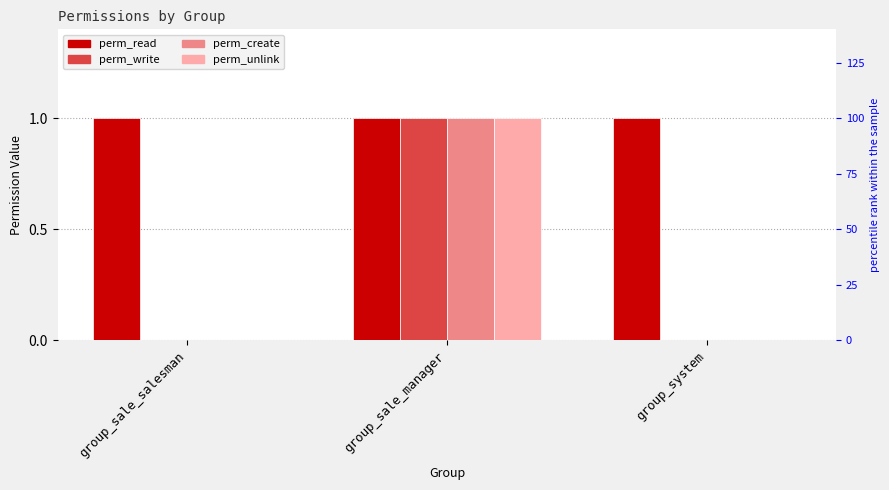

At which label does perm_read reach its minimum?

group_sale_salesman